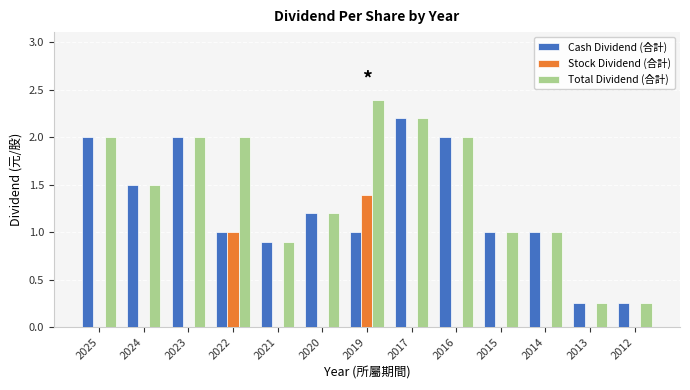

What is the sum of all Stock Dividend (合計) values?

2.4